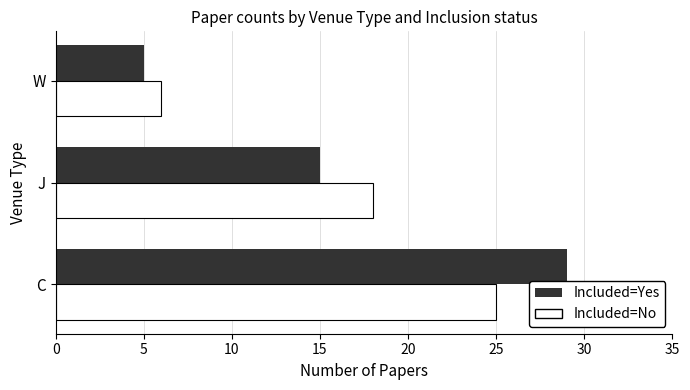

What is the difference between the maximum and second lowest values in the Included=Yes series?

14